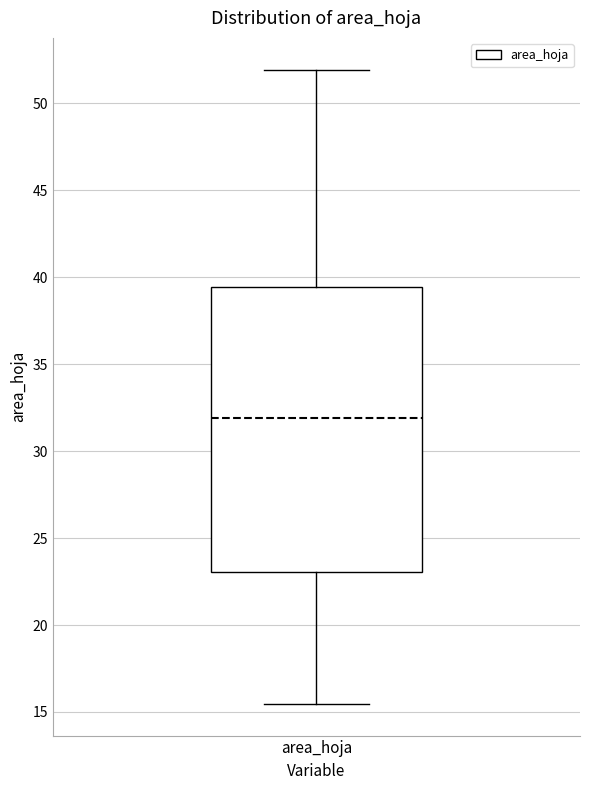

Where does the median line of the box for area_hoja sit on the y-axis? The values are not printed on the chart, so give them approximately, as read against the axis.

32.0